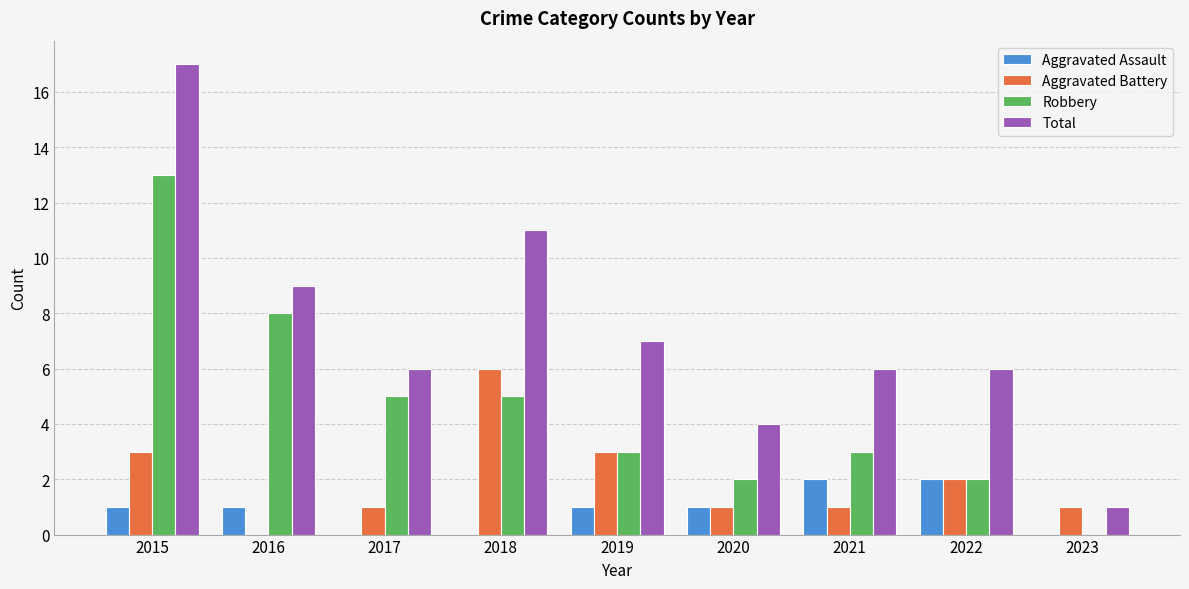

Between 2015 and 2016, which series saw the biggest shift?

Total